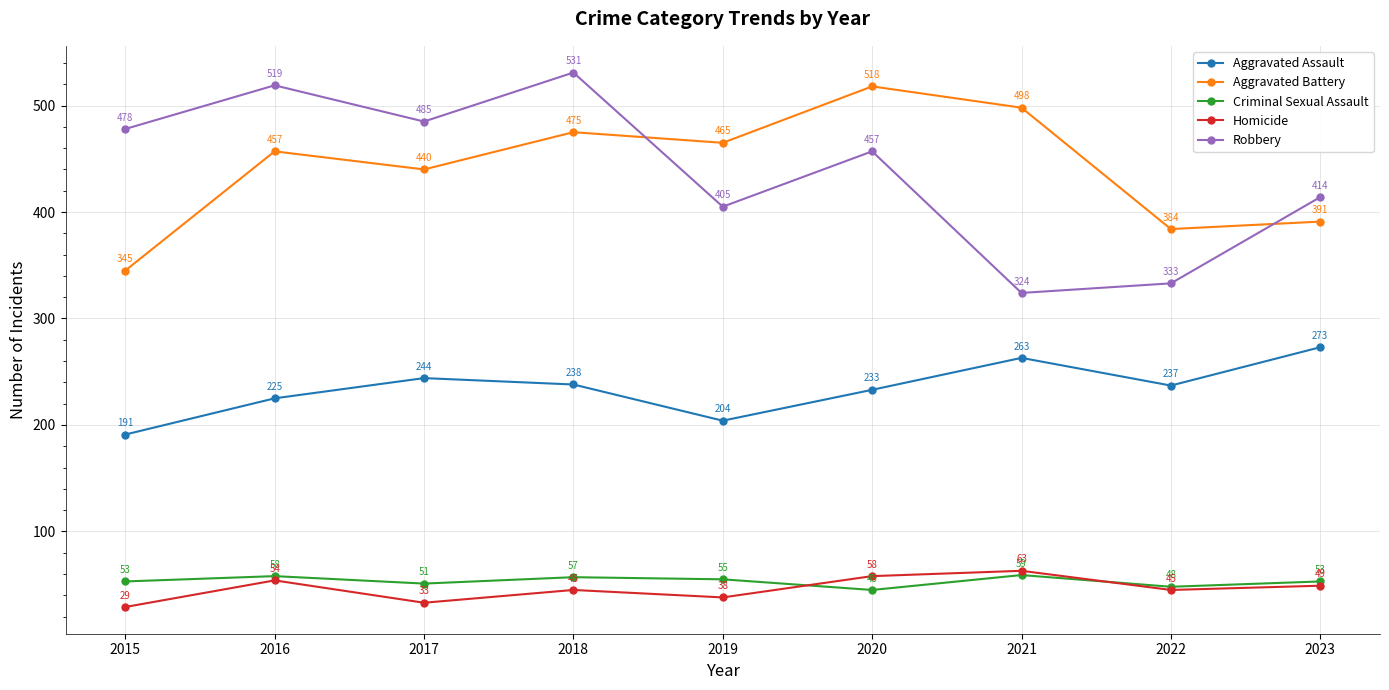

At which category does Criminal Sexual Assault reach its first local valley?

2017